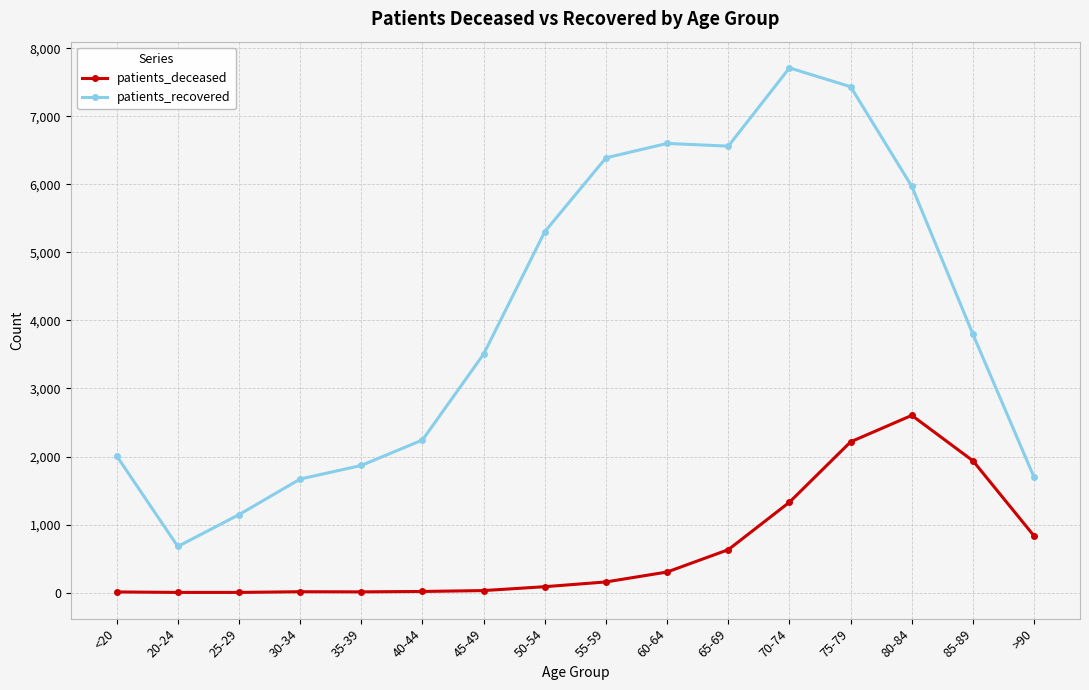

What is the minimum value for patients_recovered?

678